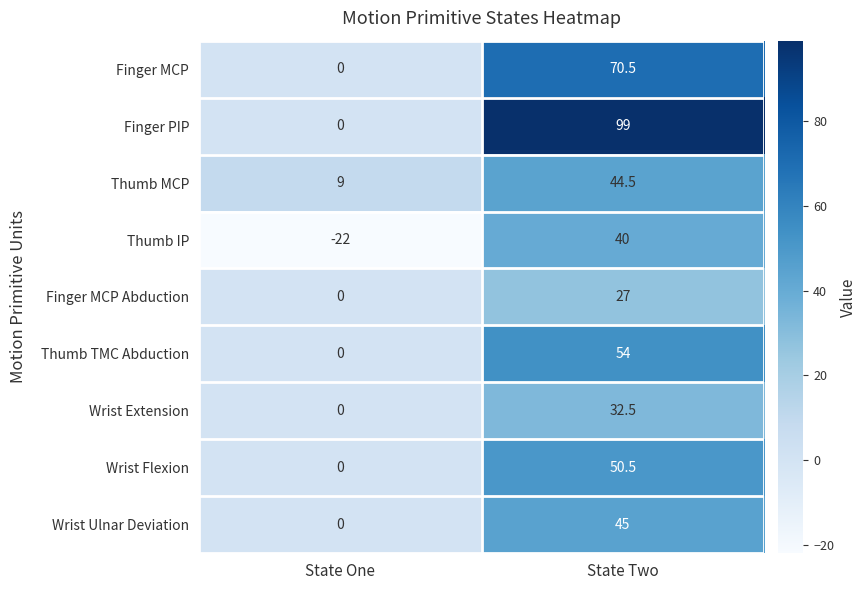

What is the greatest value displayed?

99.0